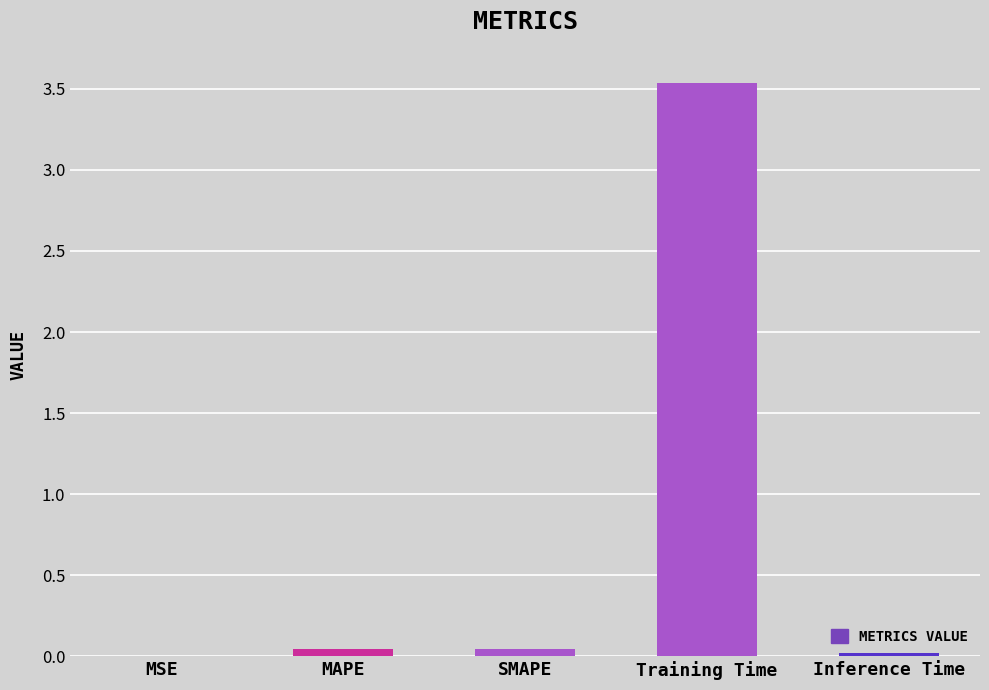

What is the sum of all values?

3.6